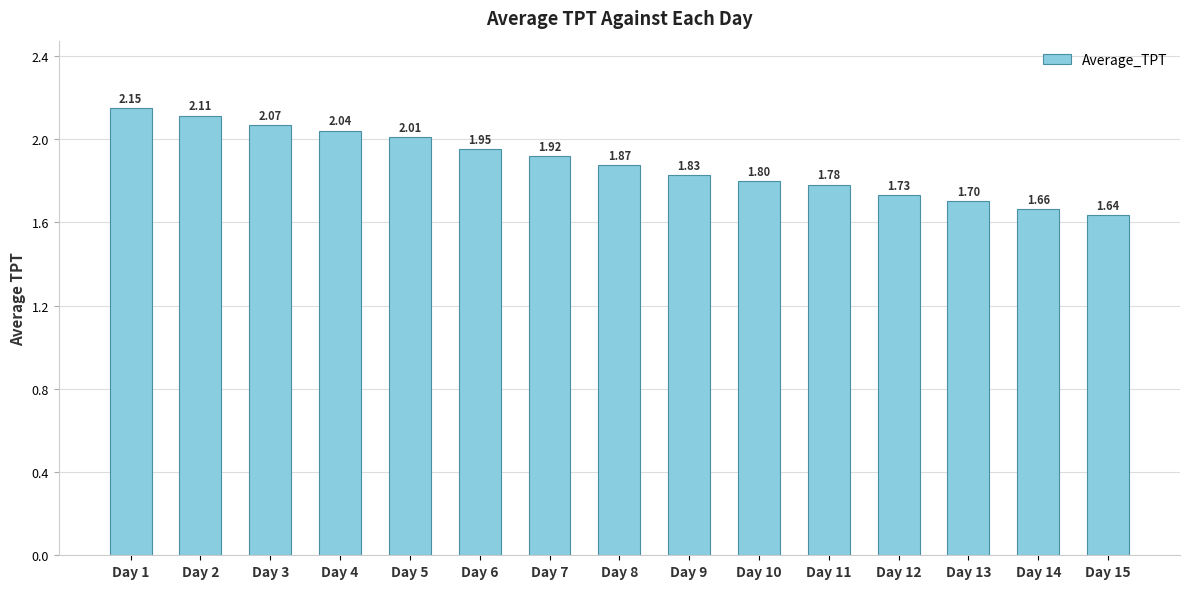

What is the ratio of the value at Day 8 to the value at Day 4?

0.9